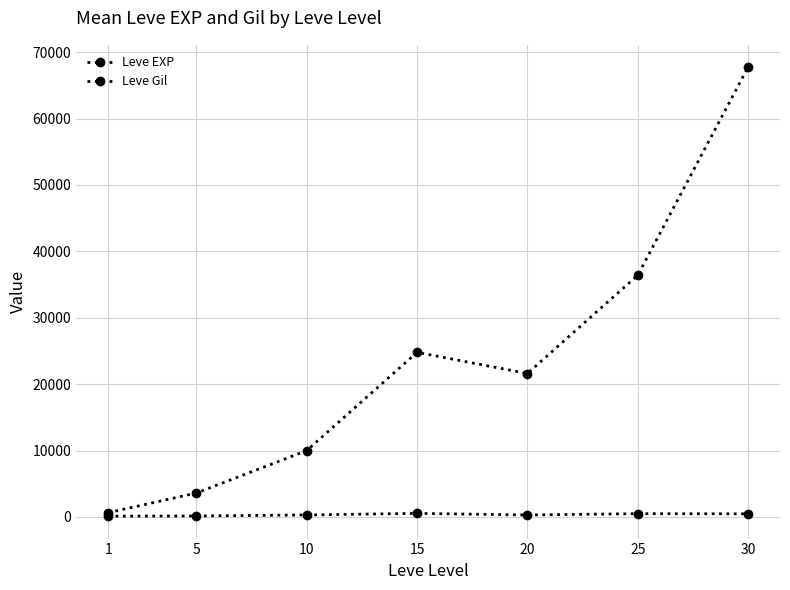

Is it true that Leve EXP equals 24790 at 15?

True